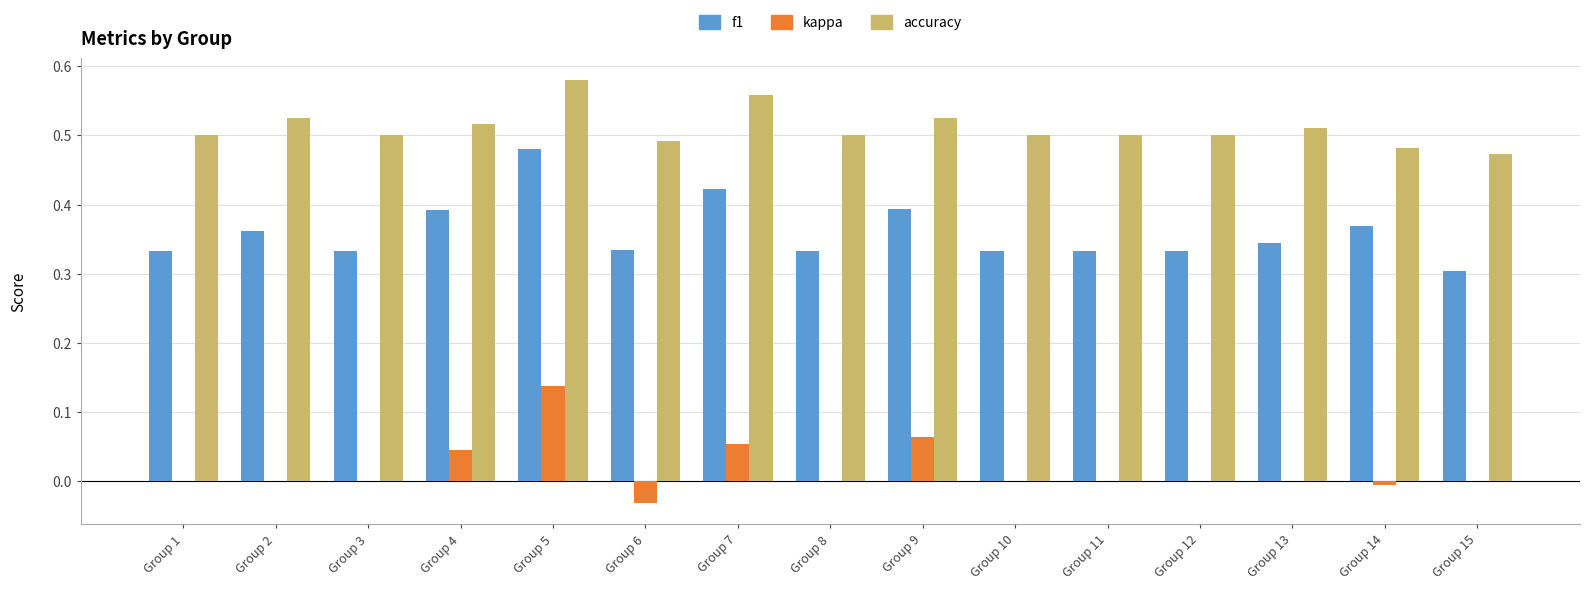

What is the sum of the f1 values at Group 8 and Group 11?

0.7